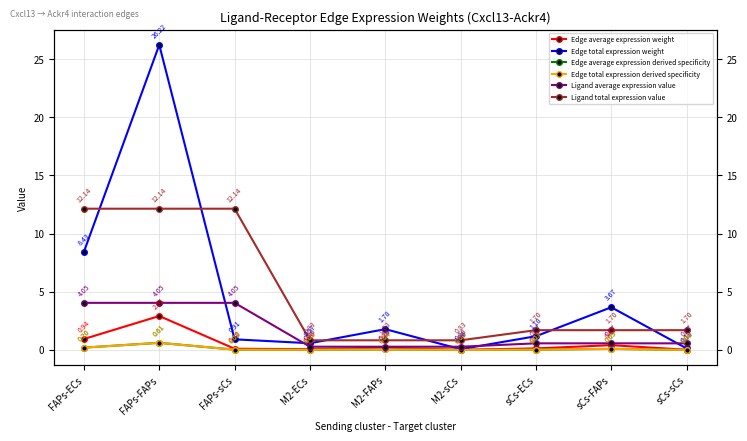

Is the value of Ligand average expression value at sCs-ECs greater than the value of Edge average expression derived specificity at FAPs-sCs?

Yes